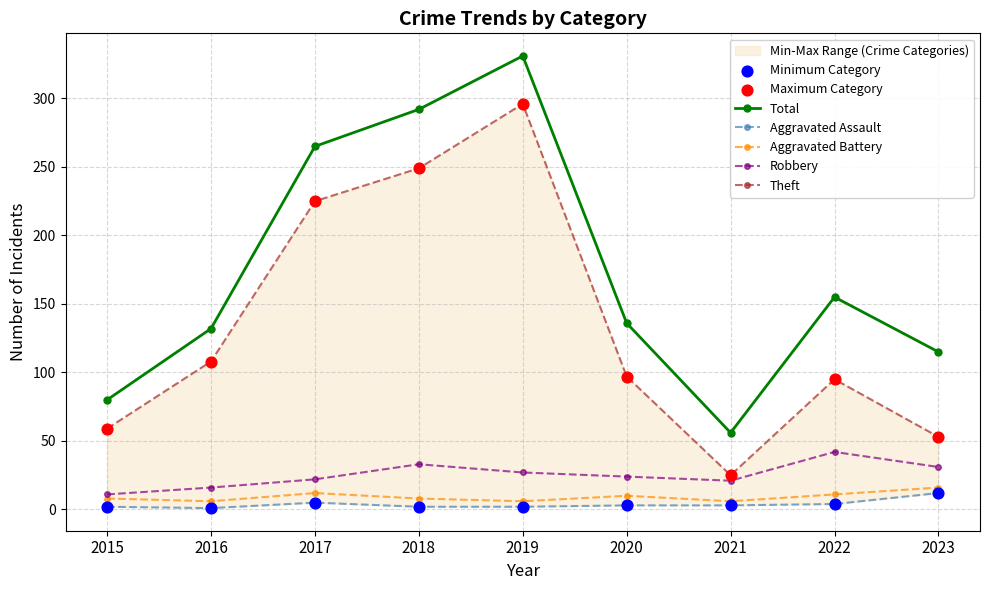

Which series has the widest spread of Y values?

Total